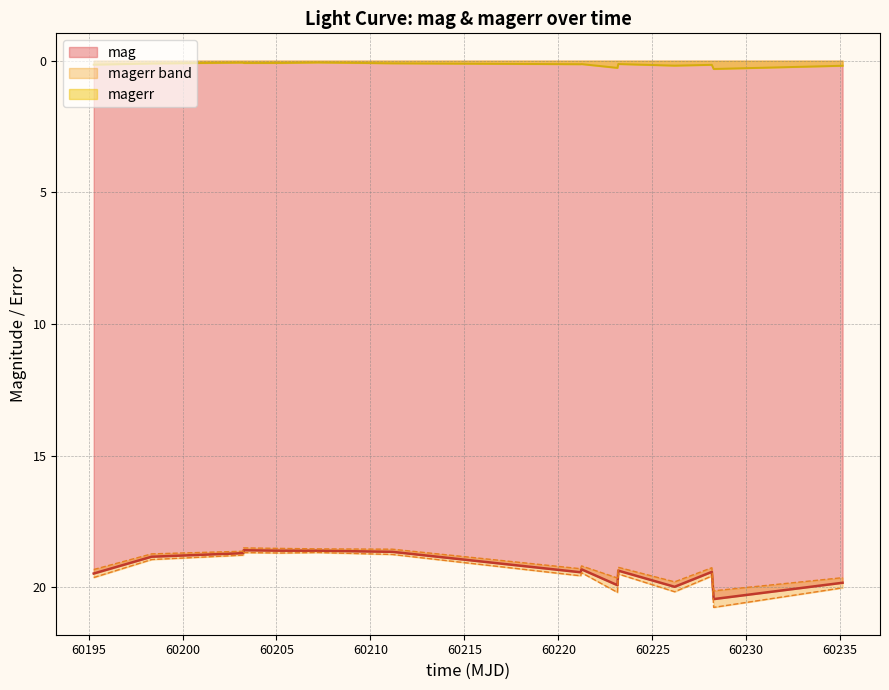

What is the sum of all magerr values?

2.2